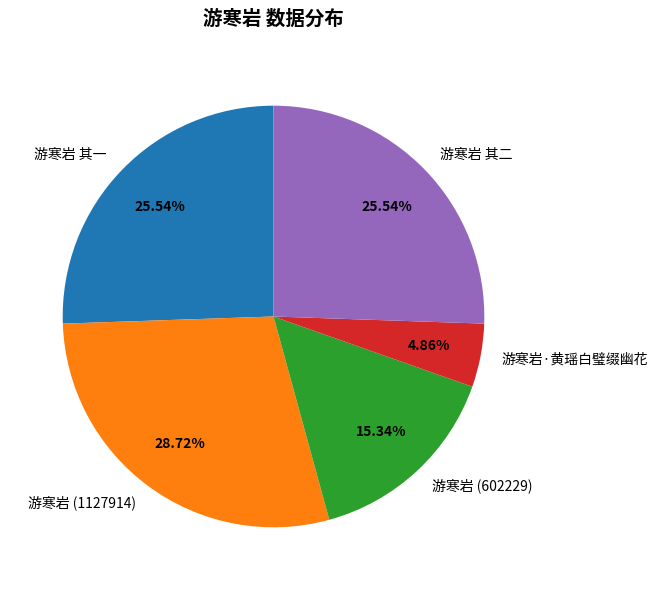

Which slice is the largest?

游寒岩 (1127914)